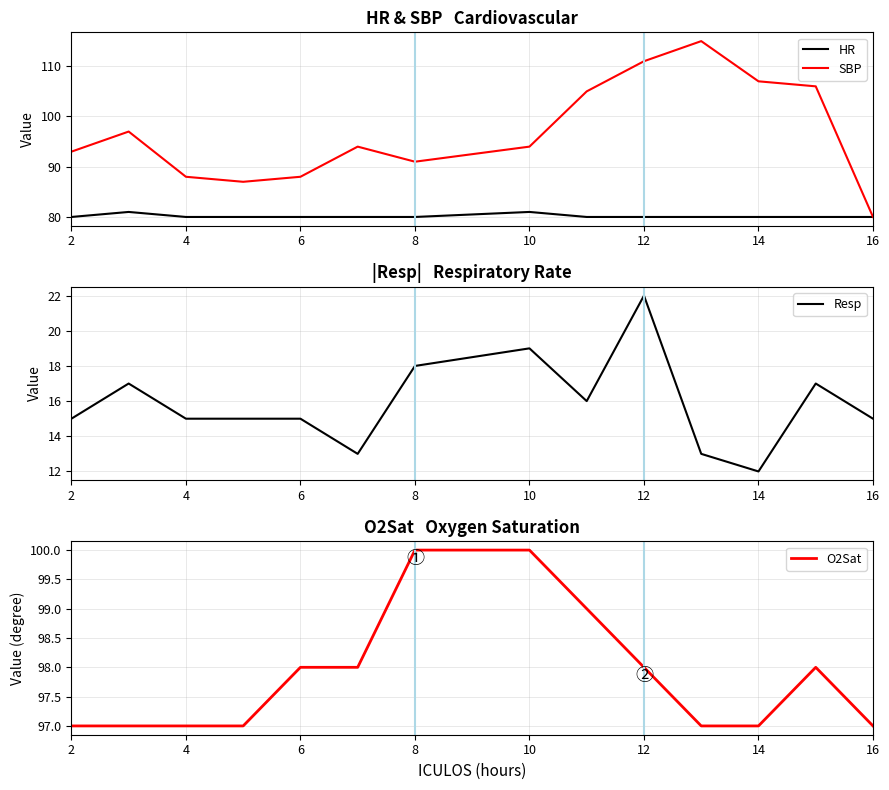

True or false: SBP has a value of 130 at 4.

False